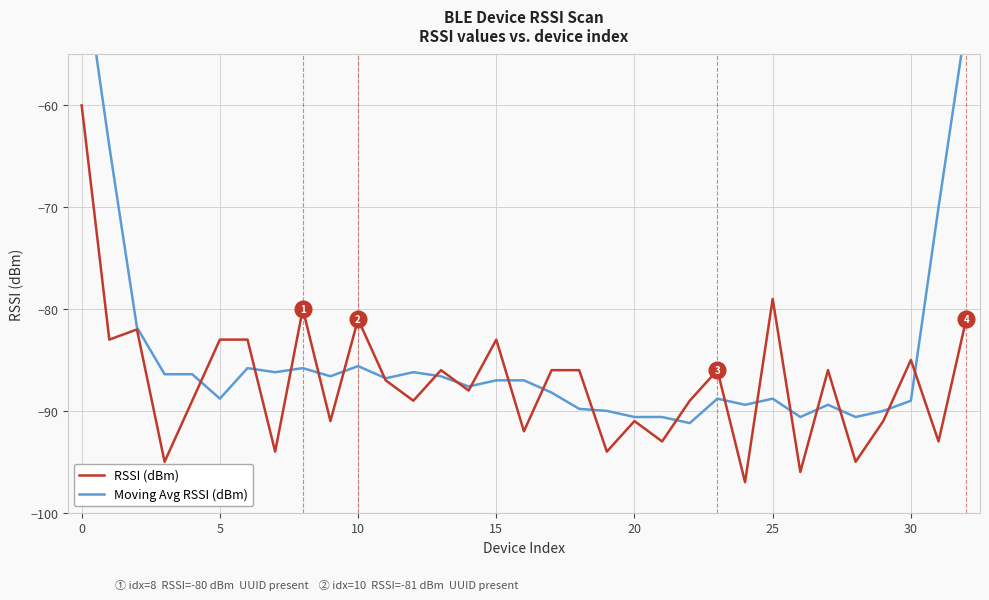

Reading left to right, extract all data points from this chart.

RSSI (dBm): -60.0	-83.0	-82.0	-95.0	-89.0	-83.0	-83.0	-94.0	-80.0	-91.0	-81.0	-87.0	-89.0	-86.0	-88.0	-83.0	-92.0	-86.0	-86.0	-94.0	-91.0	-93.0	-89.0	-86.0	-97.0	-79.0	-96.0	-86.0	-95.0	-91.0	-85.0	-93.0	-81.0
Moving Avg RSSI (dBm): -45.0	-64.0	-81.8	-86.4	-86.4	-88.8	-85.8	-86.2	-85.8	-86.6	-85.6	-86.8	-86.2	-86.6	-87.6	-87.0	-87.0	-88.2	-89.8	-90.0	-90.6	-90.6	-91.2	-88.8	-89.4	-88.8	-90.6	-89.4	-90.6	-90.0	-89.0	-70.0	-51.8